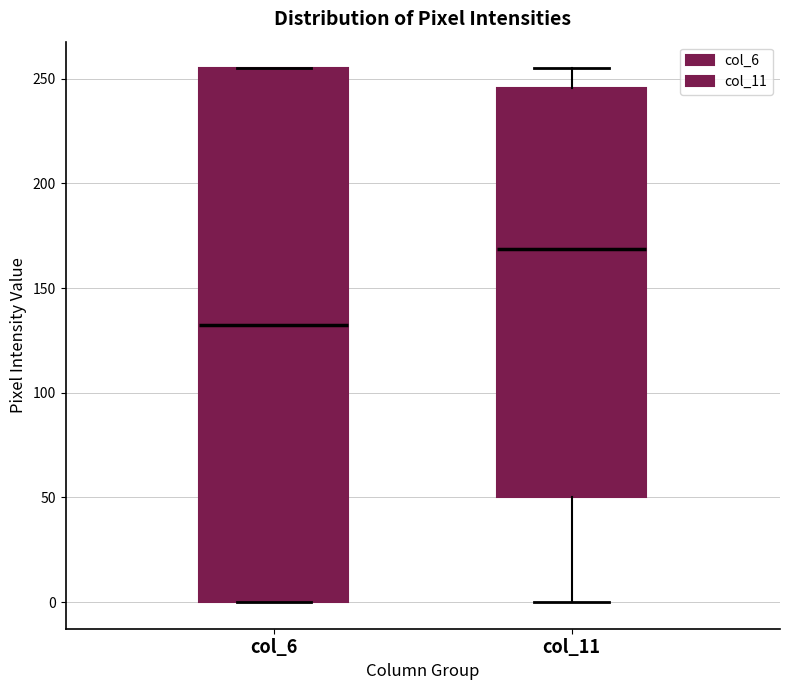

Which box is the tallest, from its lower edge to its upper edge?

col_6